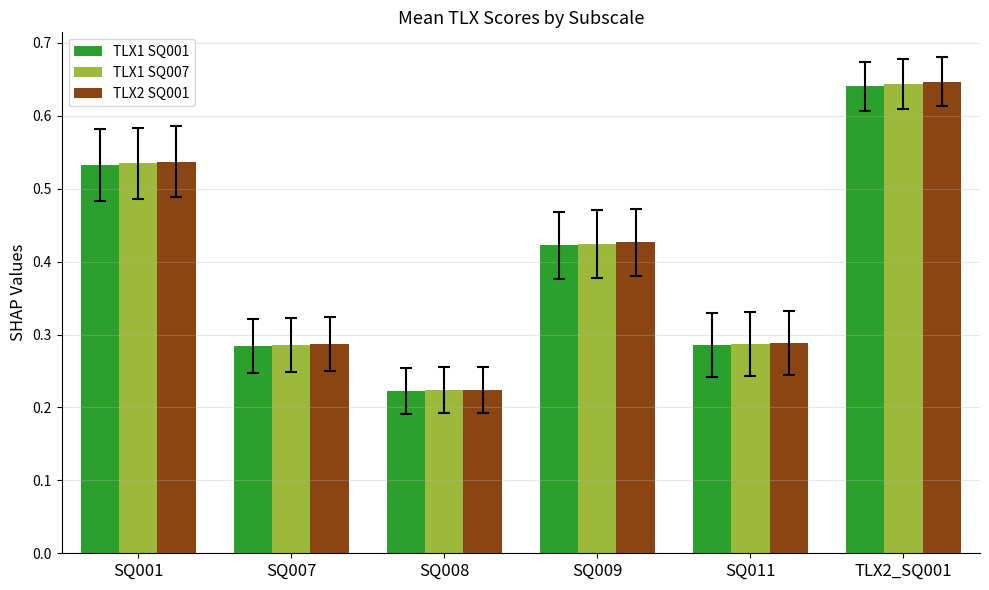

The value of TLX2 SQ001 at SQ001 is 0.2. True or false?

False